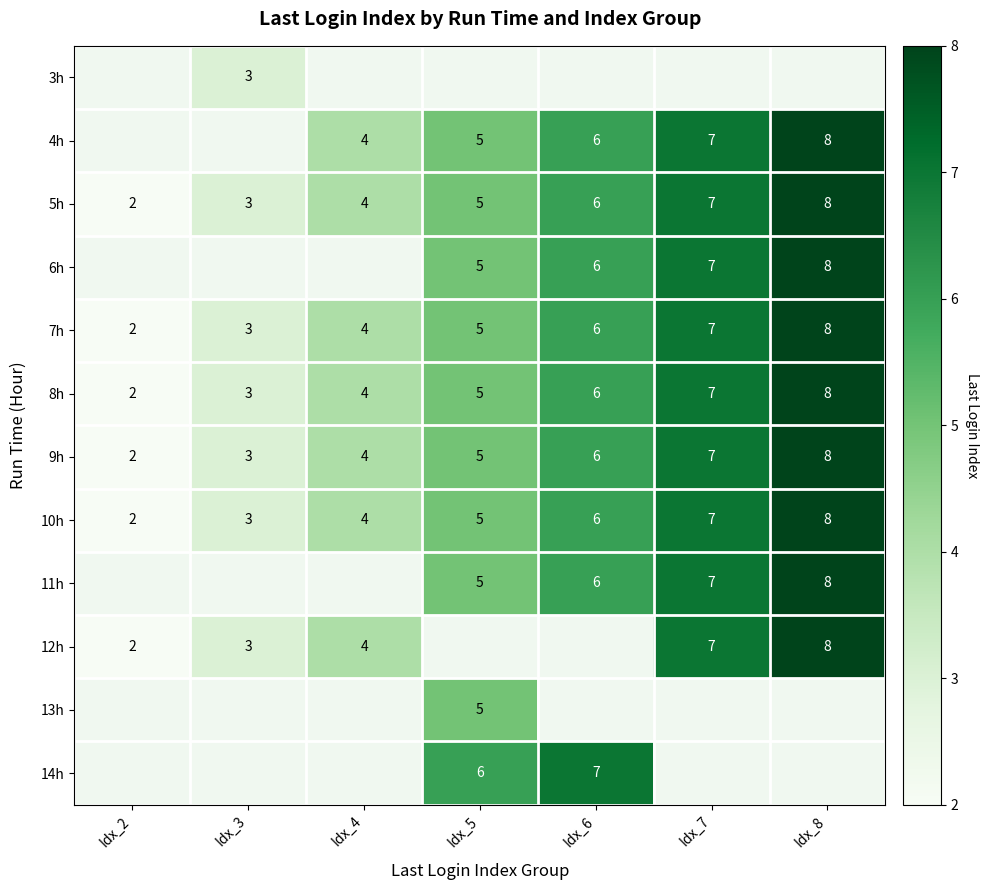

The value of 4h at Idx_5 is 3. True or false?

False